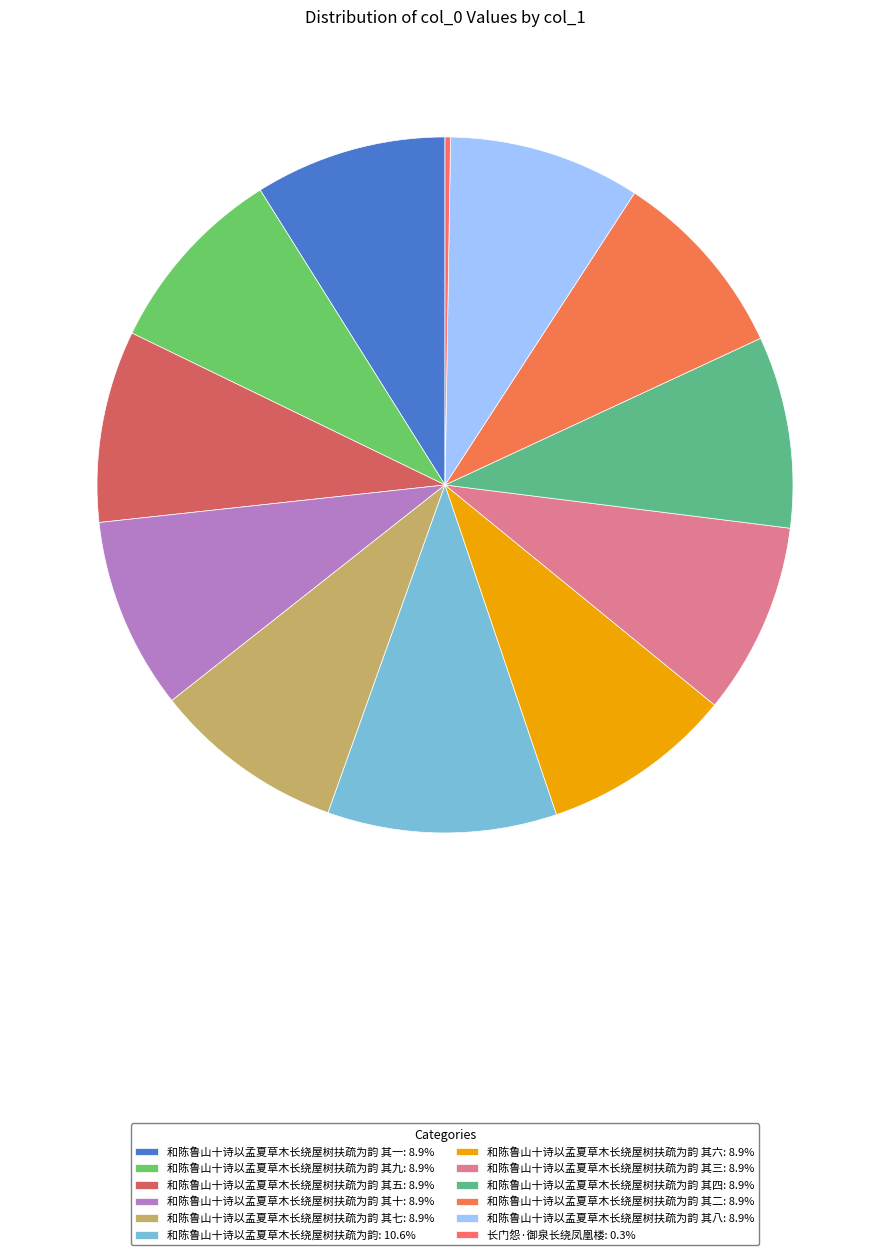

Rank the categories by value from highest to lowest.

和陈鲁山十诗以孟夏草木长绕屋树扶疏为韵, 和陈鲁山十诗以孟夏草木长绕屋树扶疏为韵 其十, 和陈鲁山十诗以孟夏草木长绕屋树扶疏为韵 其二, 和陈鲁山十诗以孟夏草木长绕屋树扶疏为韵 其七, 和陈鲁山十诗以孟夏草木长绕屋树扶疏为韵 其五, 和陈鲁山十诗以孟夏草木长绕屋树扶疏为韵 其三, 和陈鲁山十诗以孟夏草木长绕屋树扶疏为韵 其一, 和陈鲁山十诗以孟夏草木长绕屋树扶疏为韵 其六, 和陈鲁山十诗以孟夏草木长绕屋树扶疏为韵 其八, 和陈鲁山十诗以孟夏草木长绕屋树扶疏为韵 其四, 和陈鲁山十诗以孟夏草木长绕屋树扶疏为韵 其九, 长门怨·御泉长绕凤凰楼